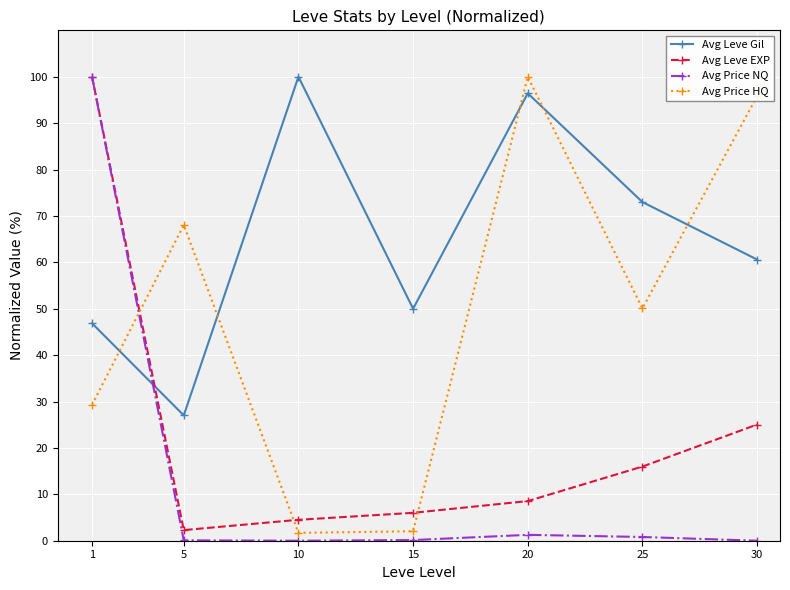

Which series ends up on top after the final intersection of Avg Leve Gil and Avg Price HQ?

Avg Price HQ